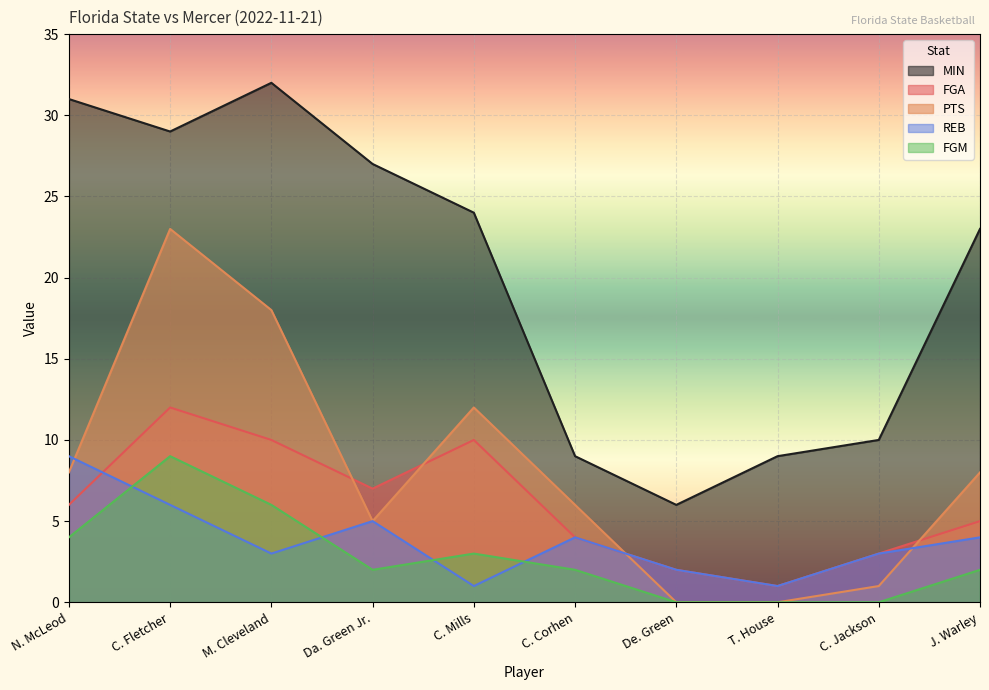

What is the difference between the PTS values at T. House and C. Fletcher?

23